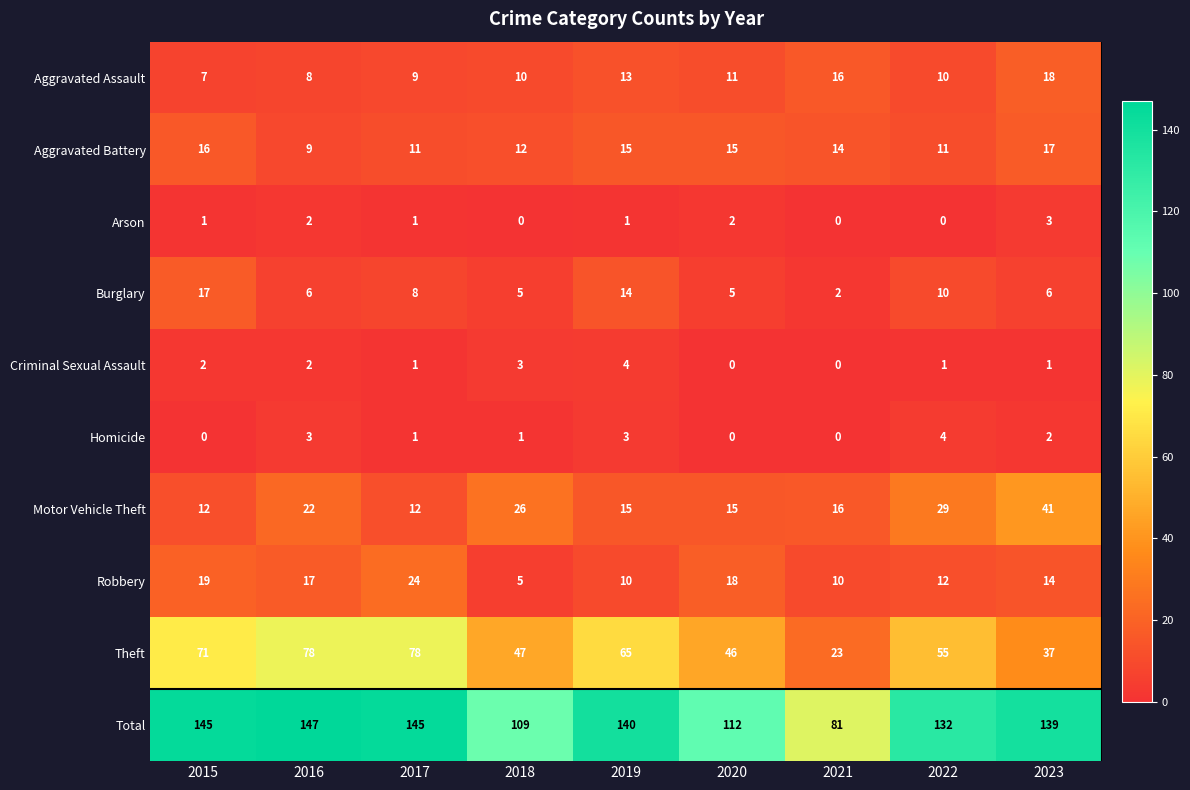

The value of Aggravated Battery at 2022 is 11. True or false?

True